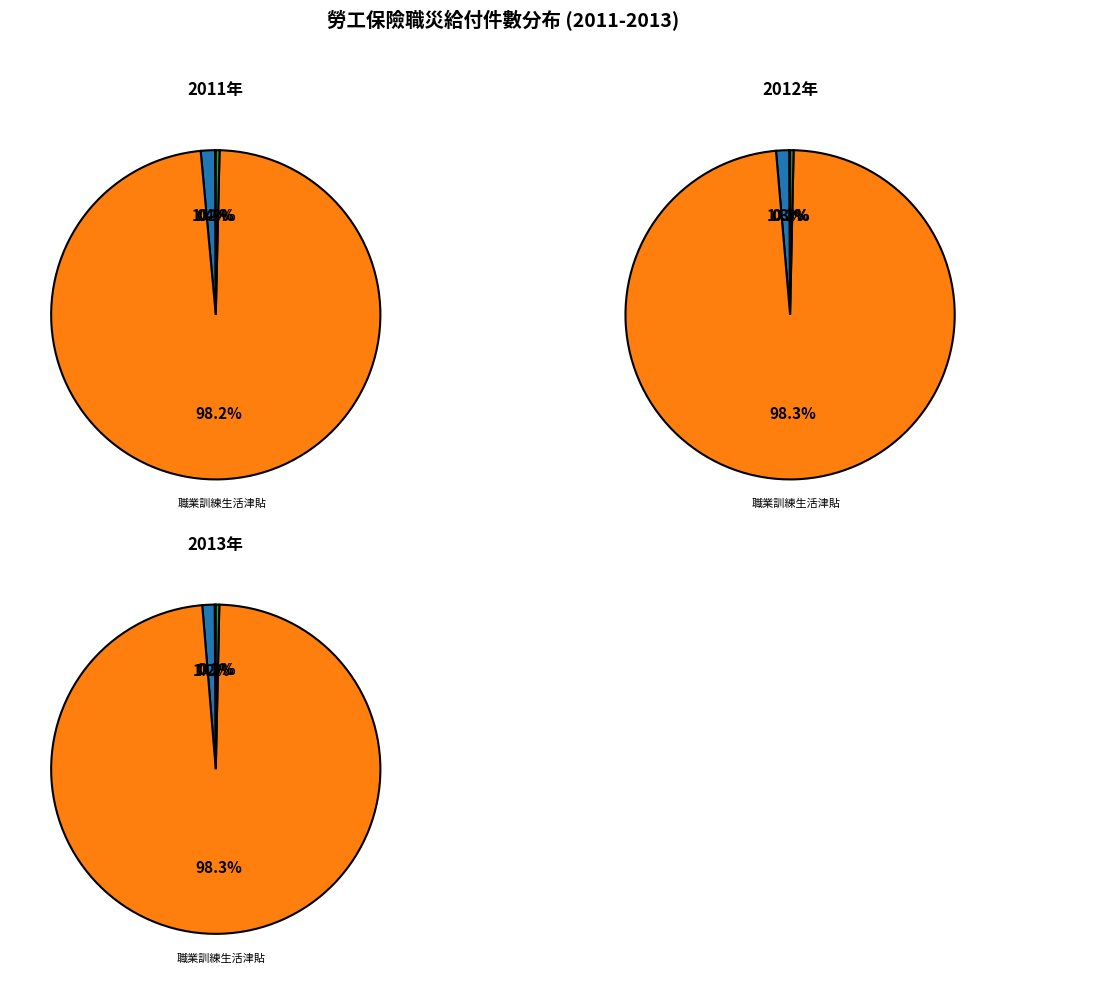

How many segments does this pie chart have?

3